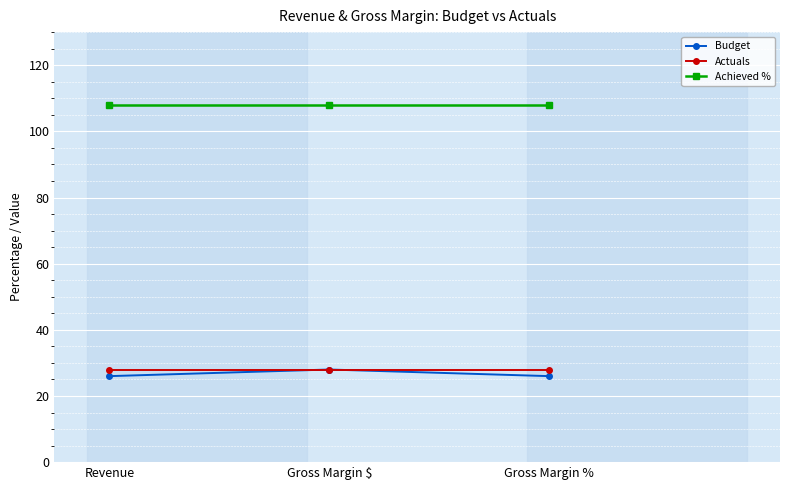

What value does the Achieved % series have at Gross Margin $?

108